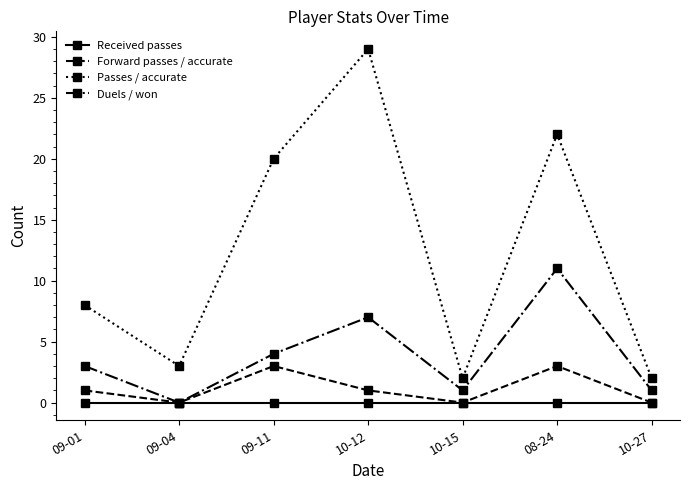

True or false: Received passes and Passes / accurate intersect in this chart.

False